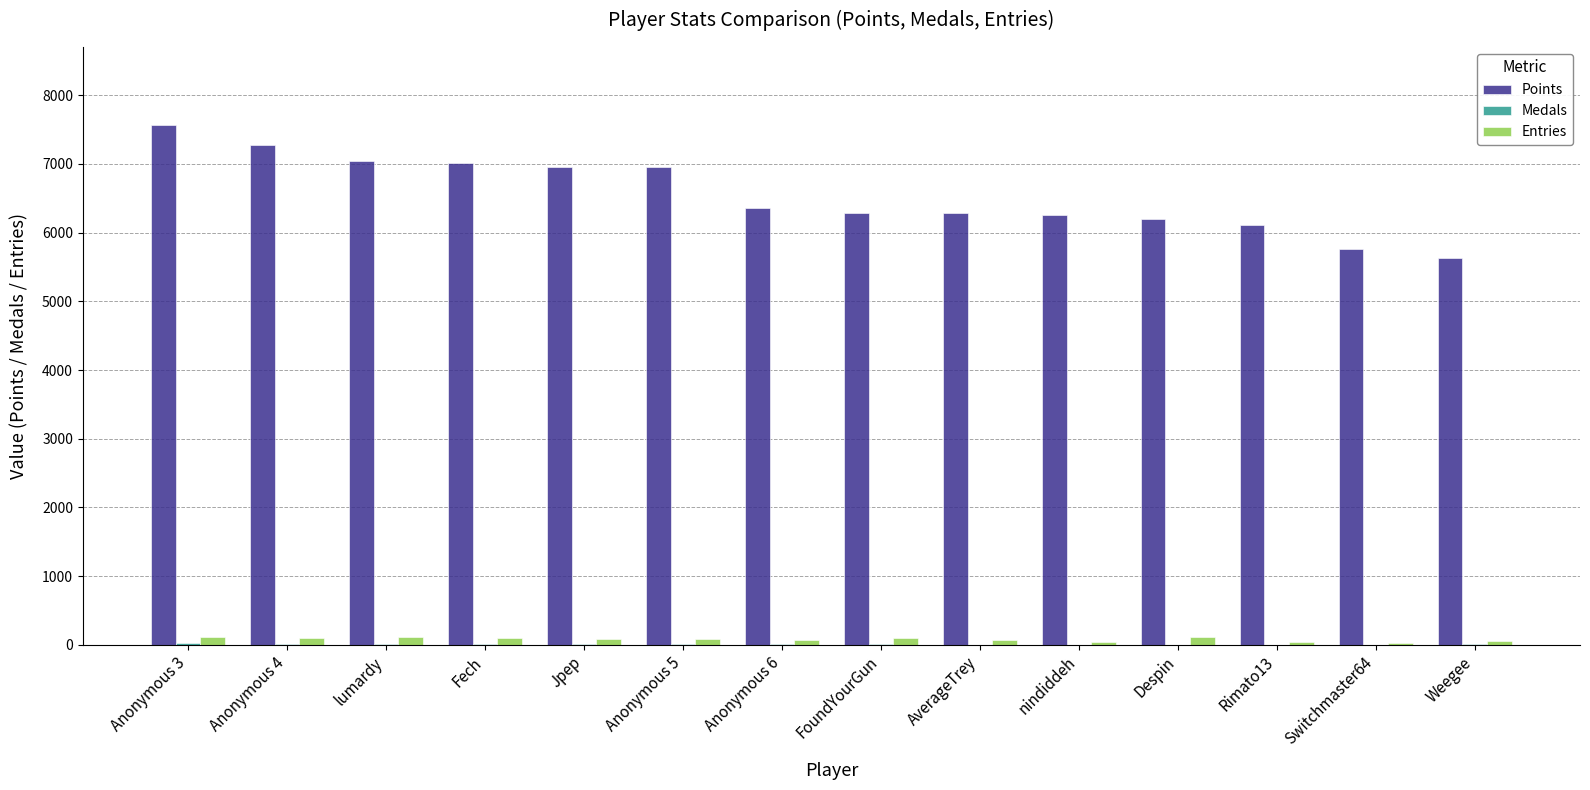

The value of Points at Fech is 2351. True or false?

False